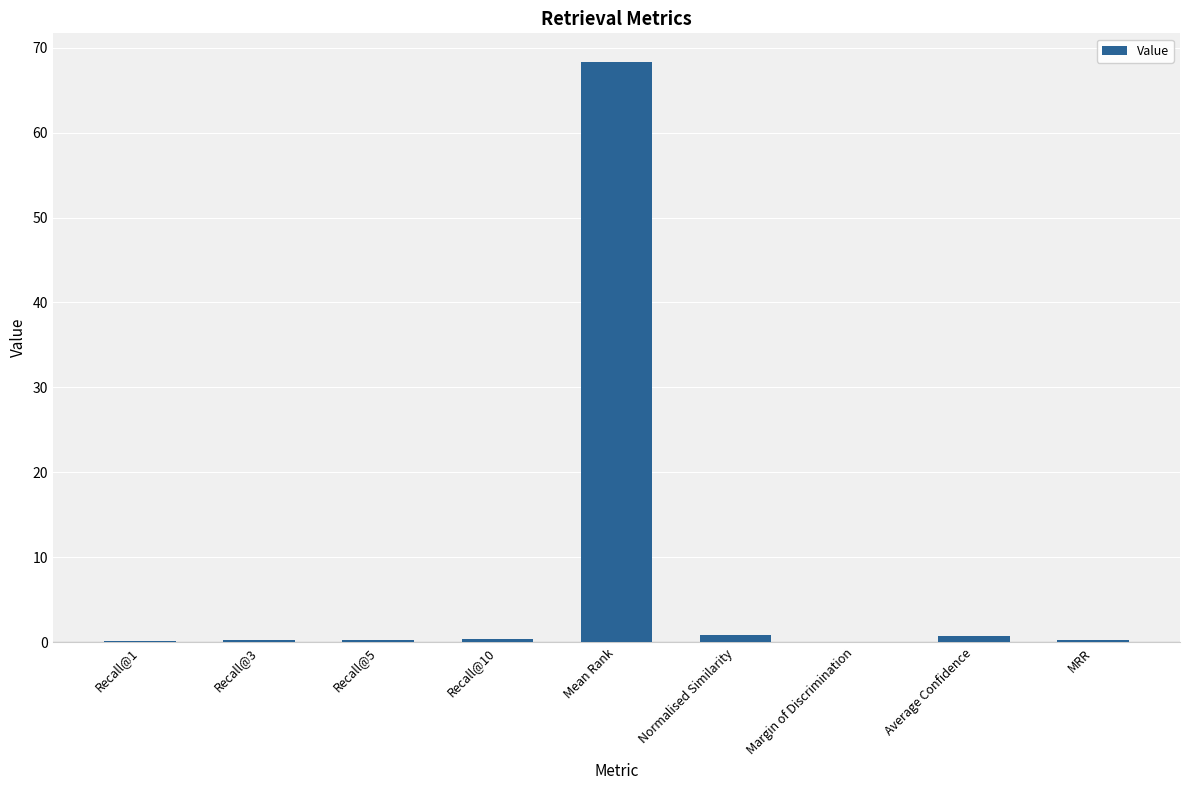

How many categories are shown in the chart?

9